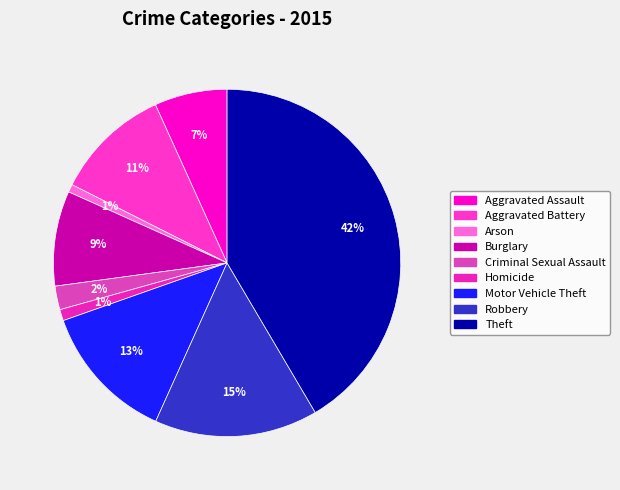

True or false: Motor Vehicle Theft accounts for 13% of the total.

True